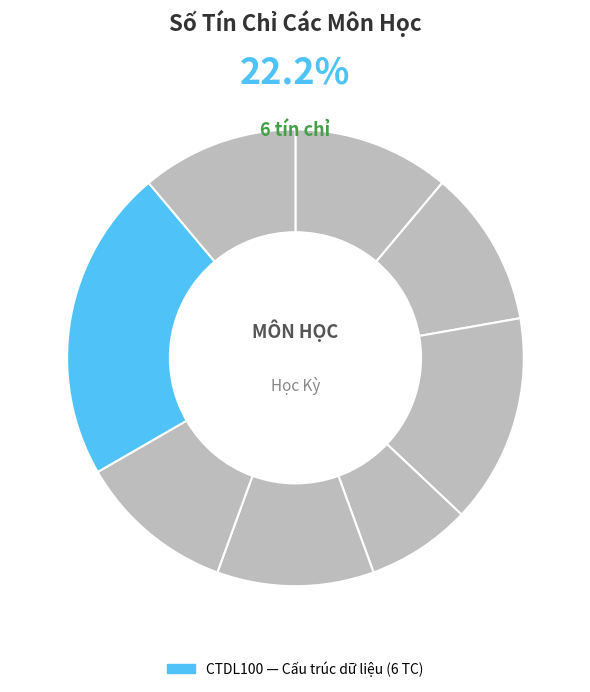

Is it true that LTUDM is 20% of the pie?

False